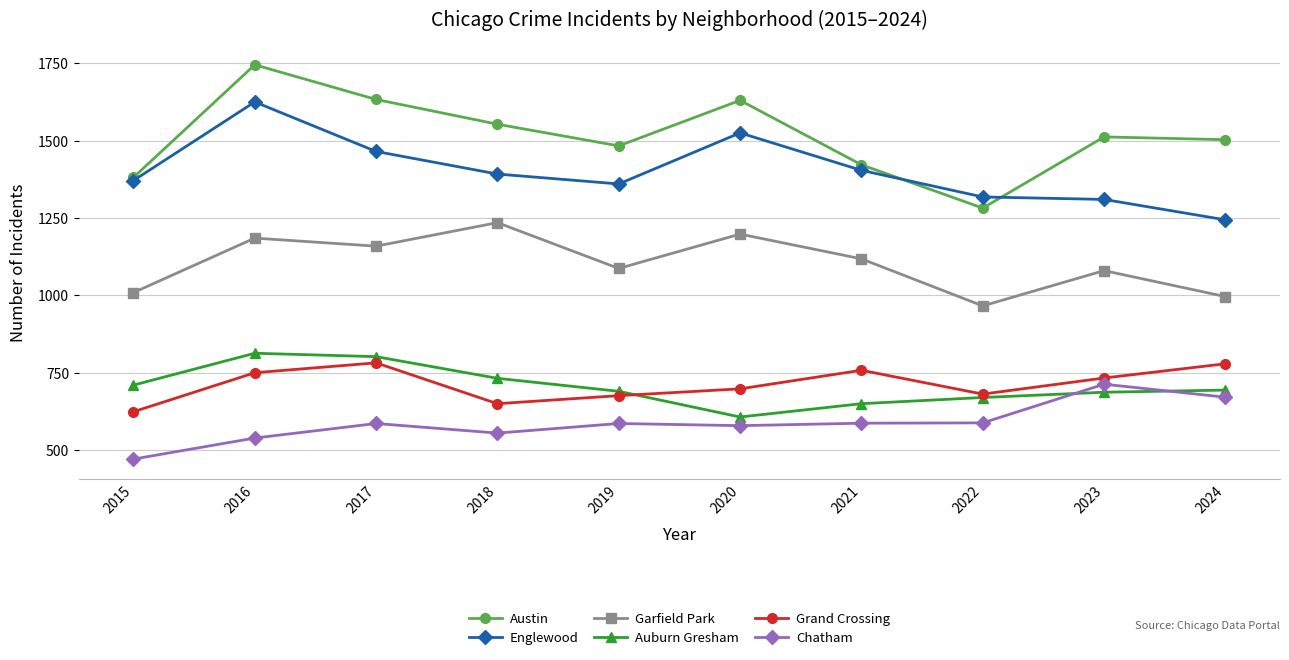

In Austin, how many points are higher than both neighbors (excluding endpoints)?

3